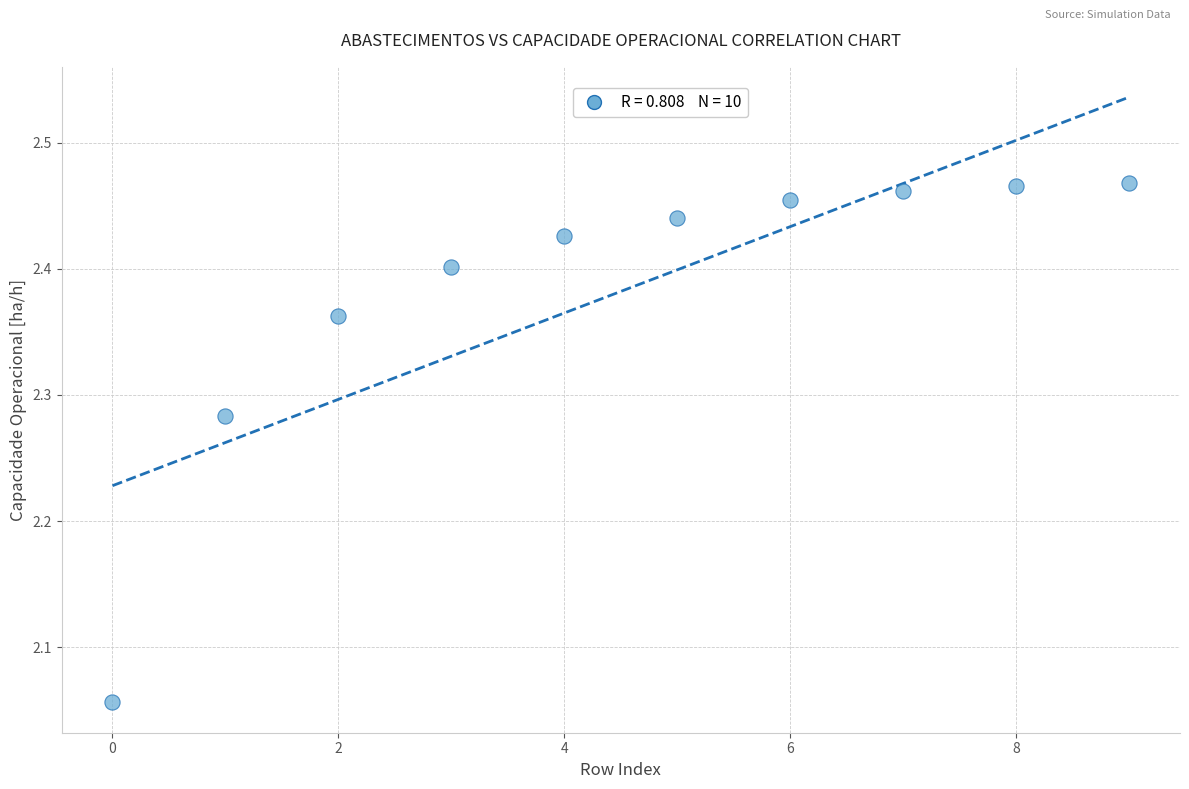

What is the range of Y values (max minus min)?

0.4